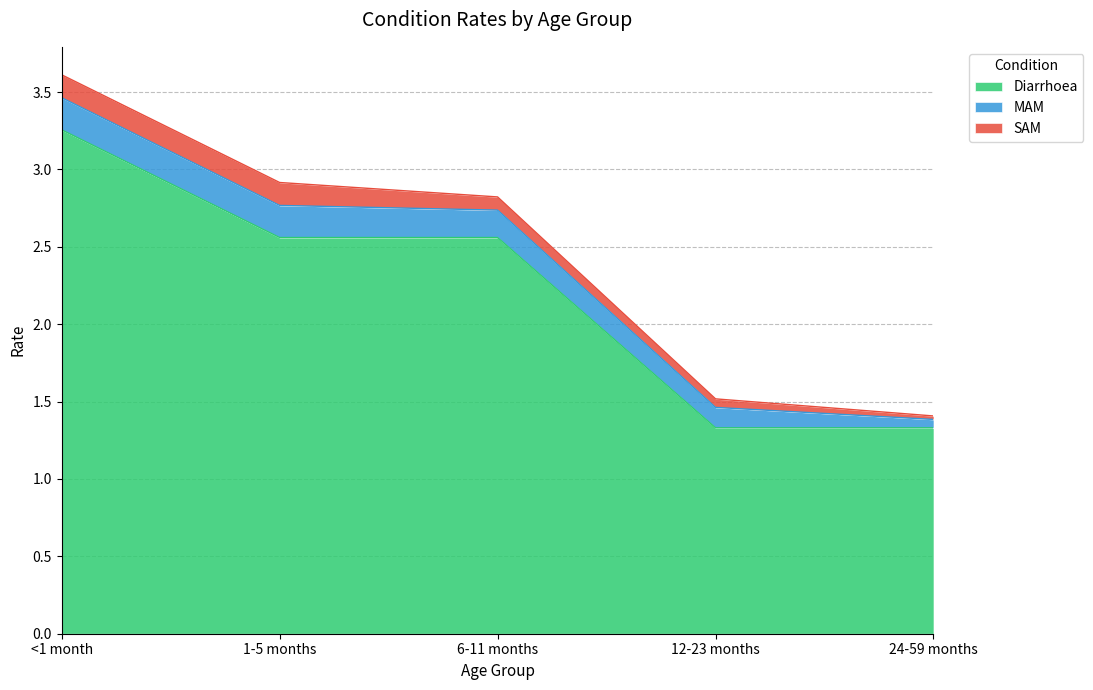

The Diarrhoea series shows 0.4 at 12-23 months. True or false?

False